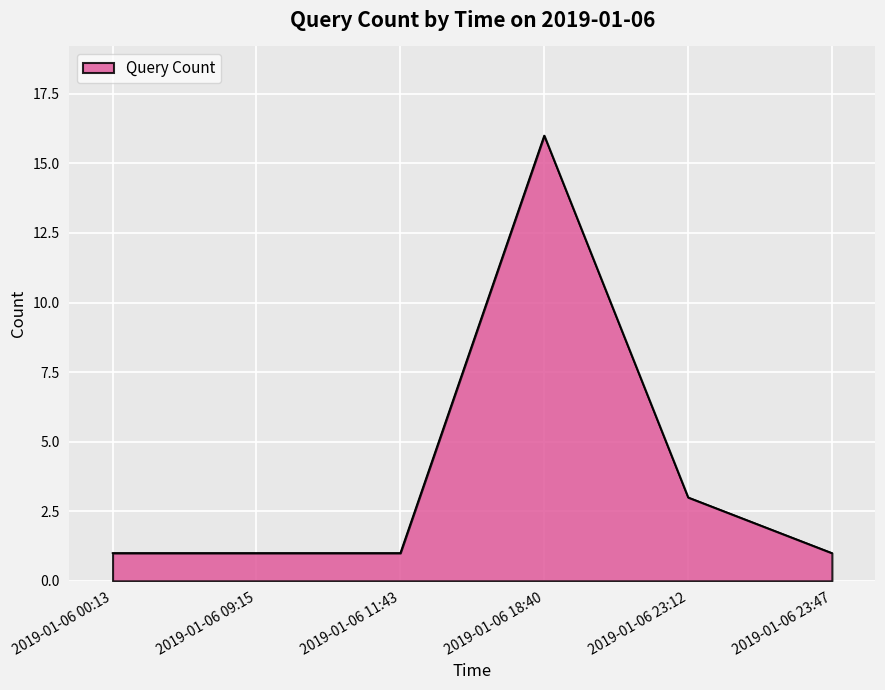

What position from the right is 2019-01-06 00:13?

6